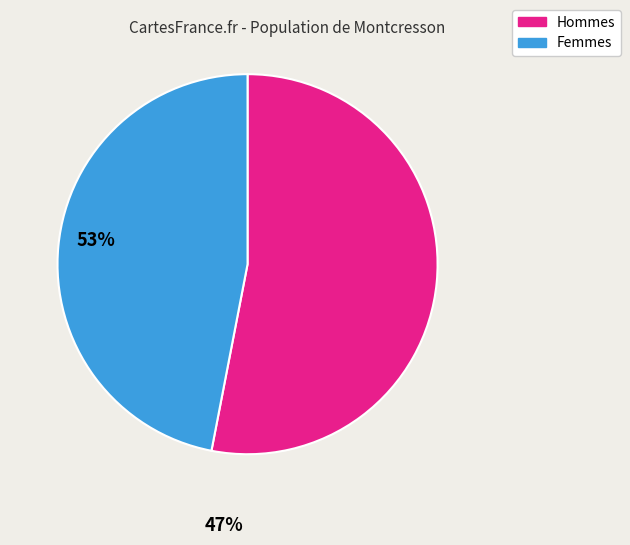

Is there a majority slice in this chart?

Yes